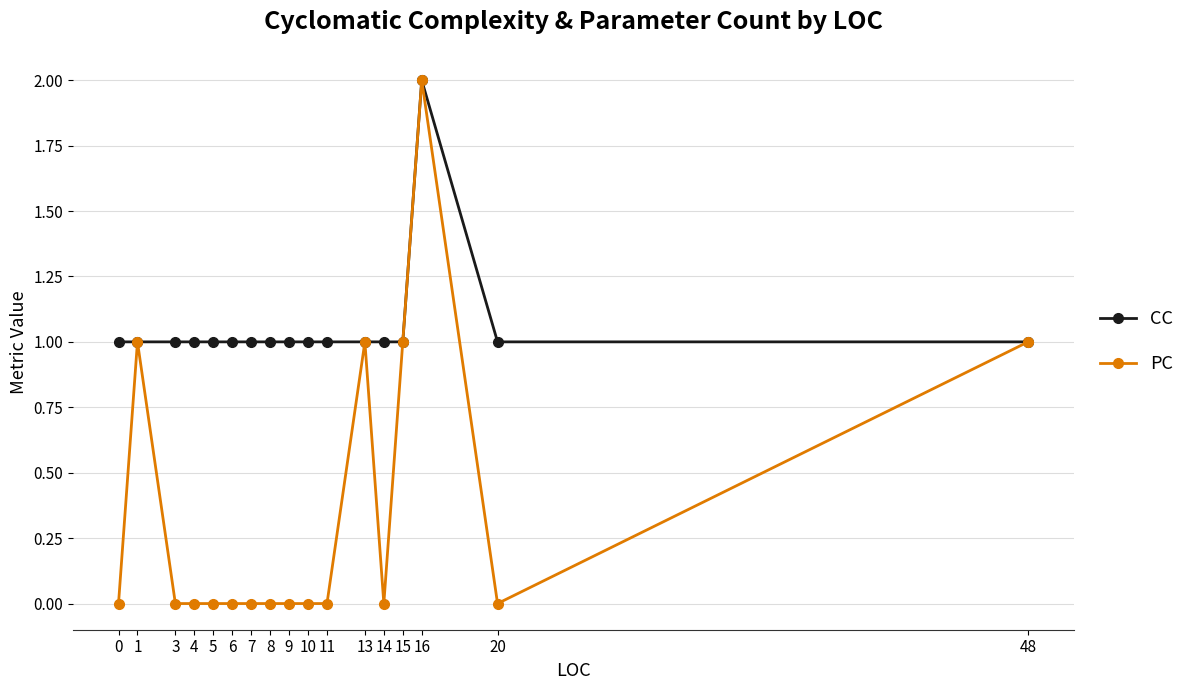

What is the average value of the CC series?

1